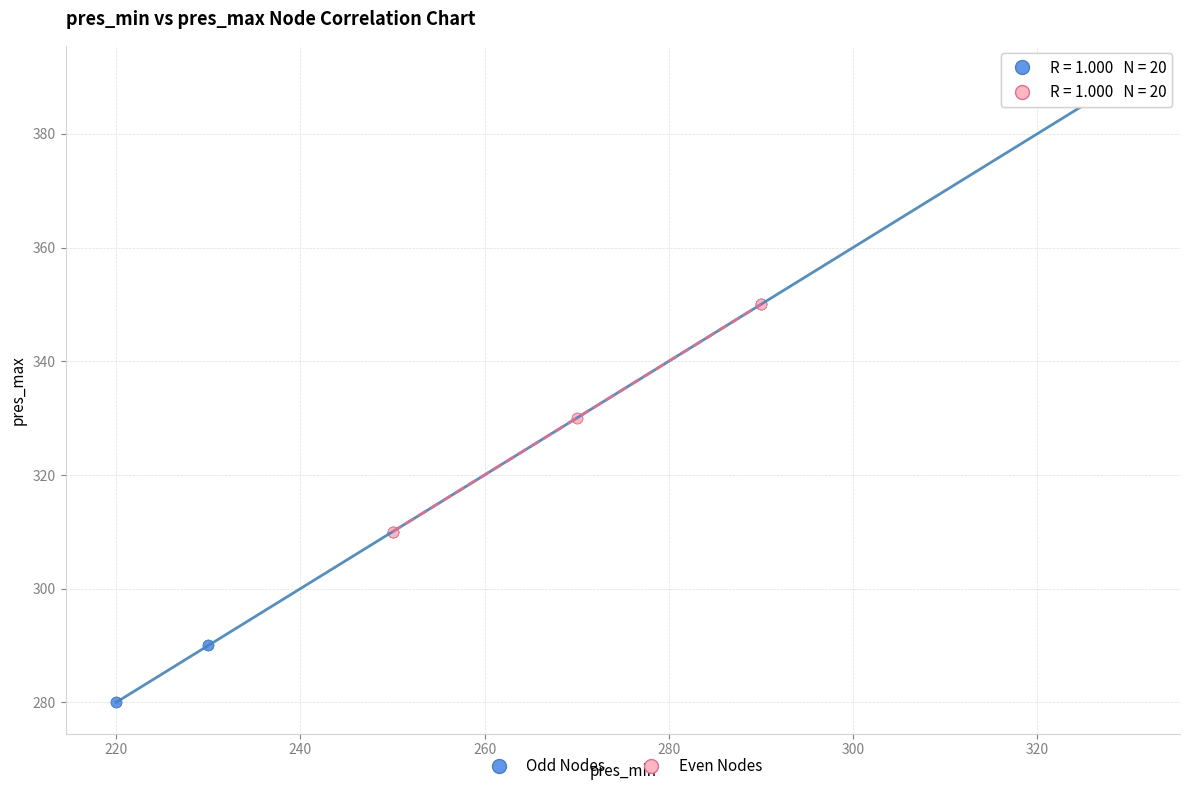

What are all the series names shown in the legend?

Odd Nodes, Even Nodes